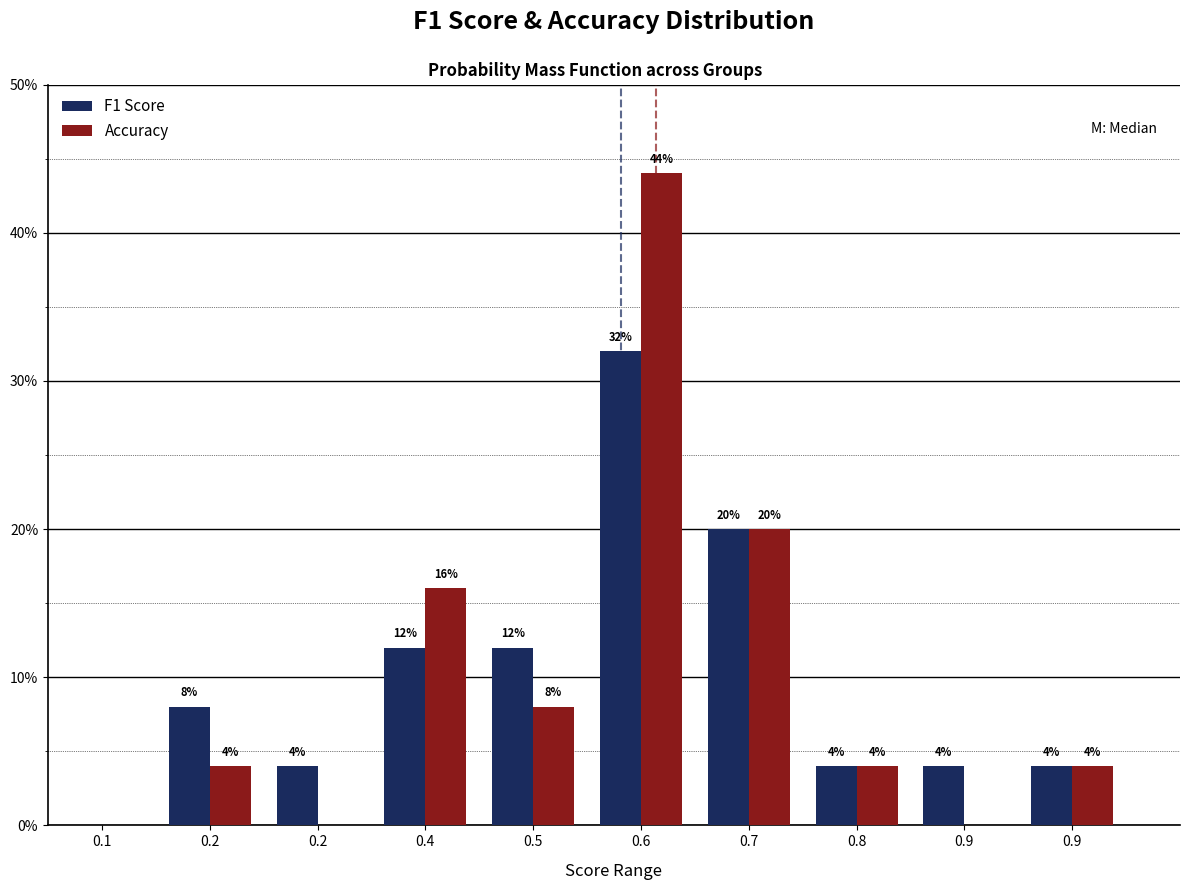

Does the chart contain stacked bars?

No